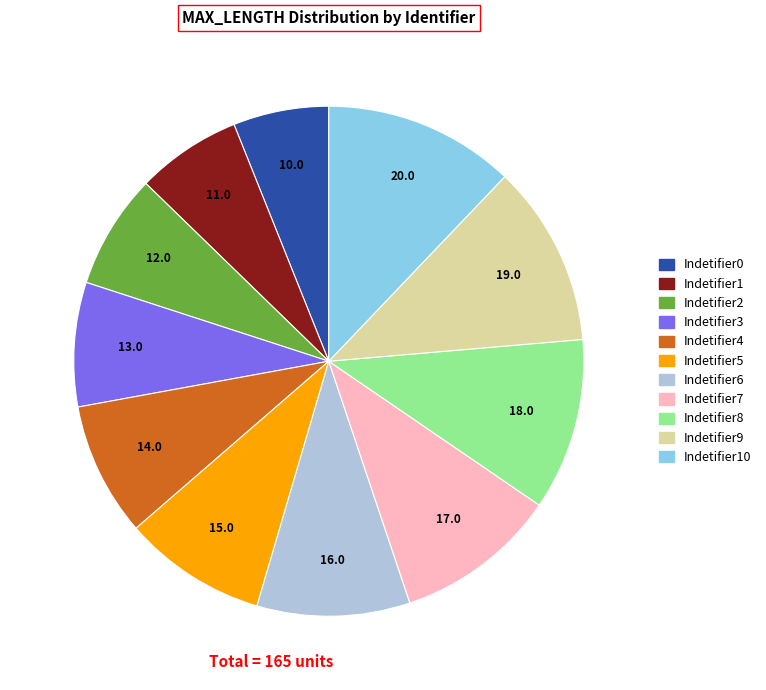

Is there any slice that represents more than half of the pie?

No